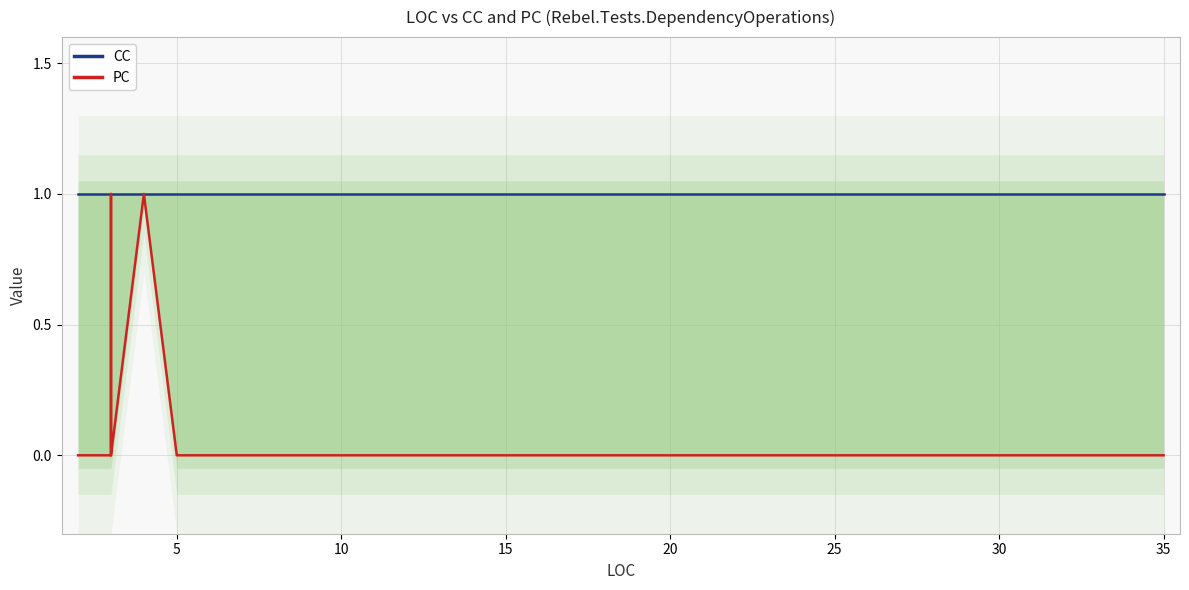

What is the difference between the maximum and minimum values in the PC series?

1